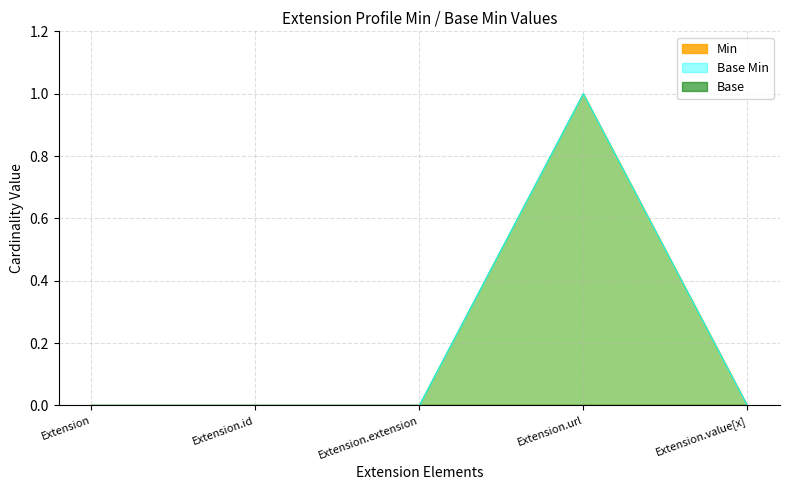

At how many categories does at least one series exceed 0?

1